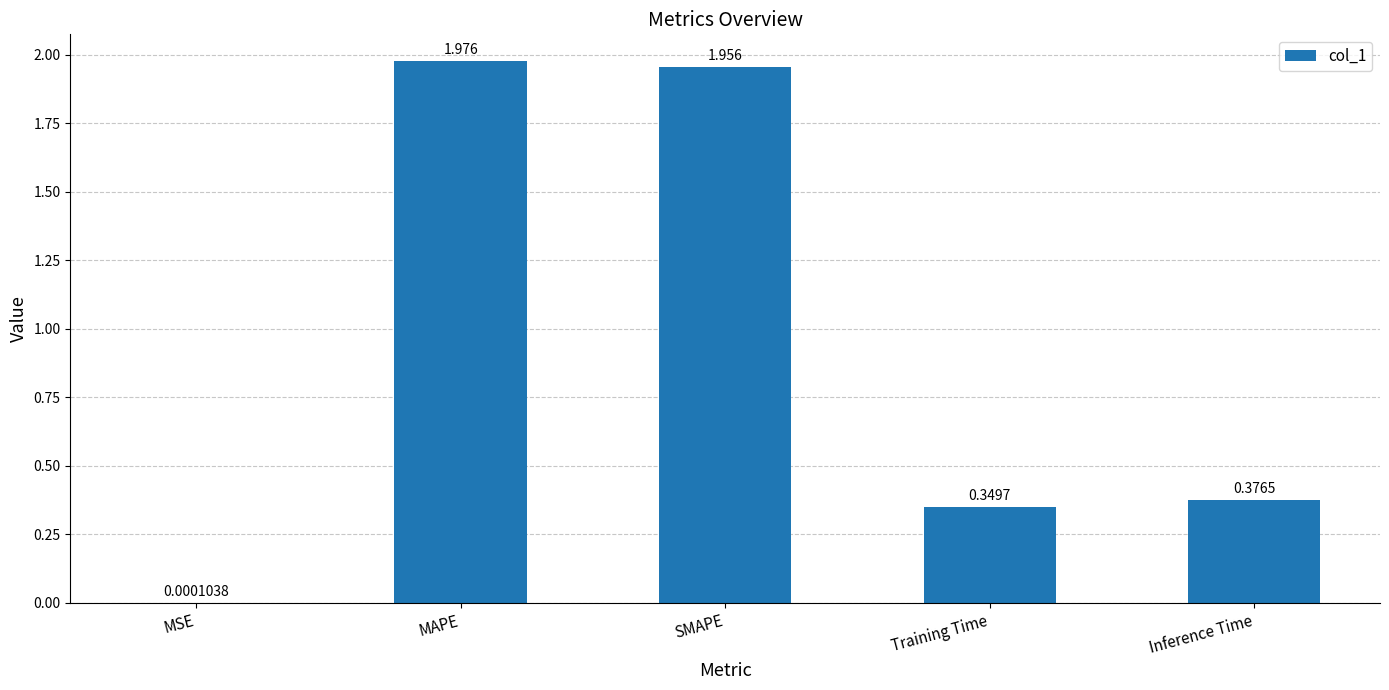

Between Training Time and SMAPE, which is larger?

SMAPE